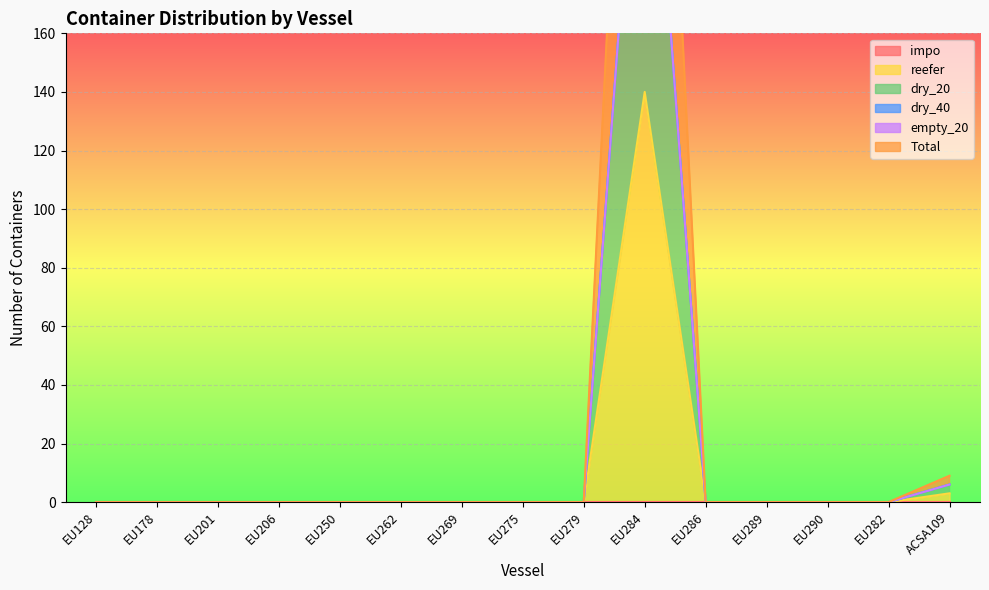

What is the sum of all reefer values?

143